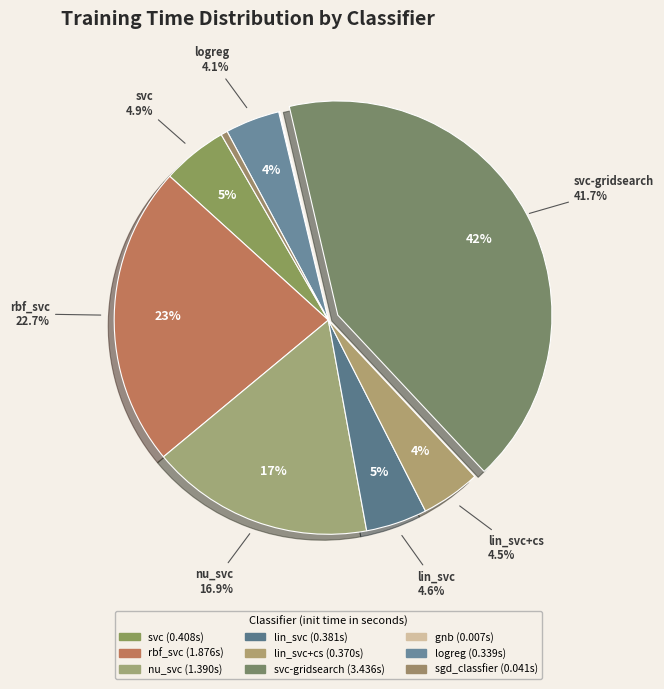

Which category has the smallest portion of the pie?

gnb